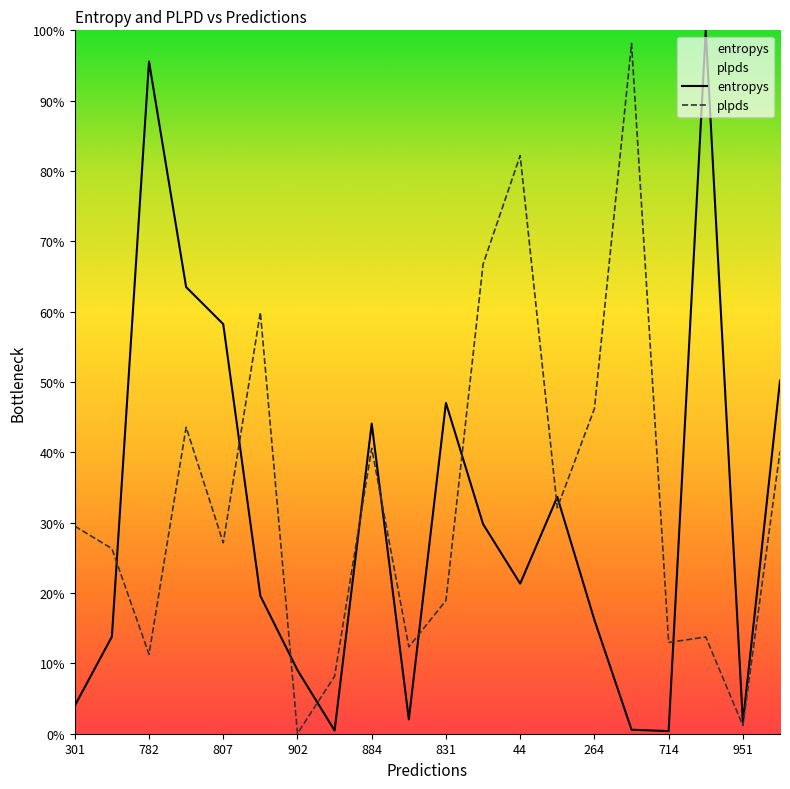

What is the label of the 4th point from the left?

514